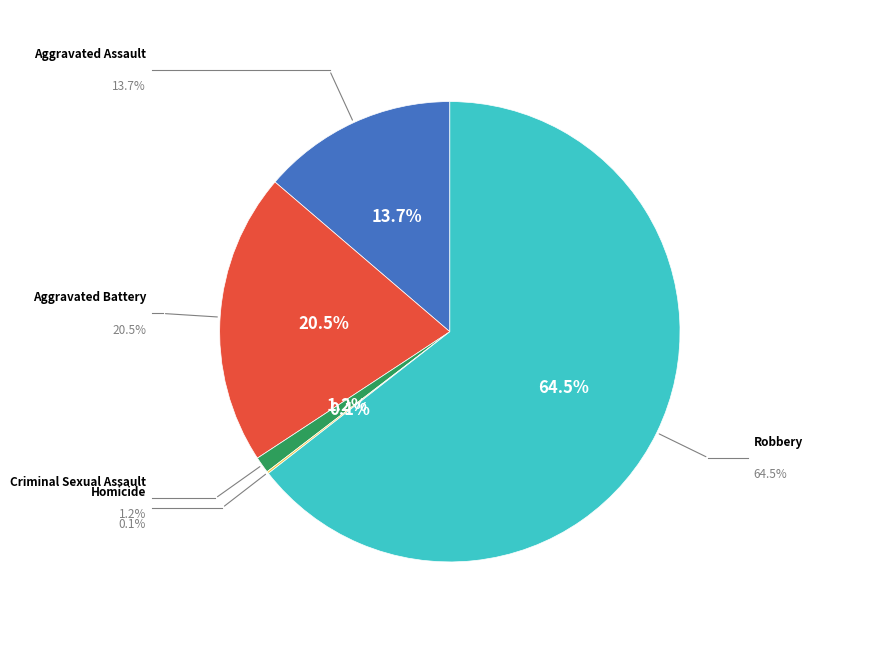

To the nearest percent, what portion does Aggravated Assault represent?

14%